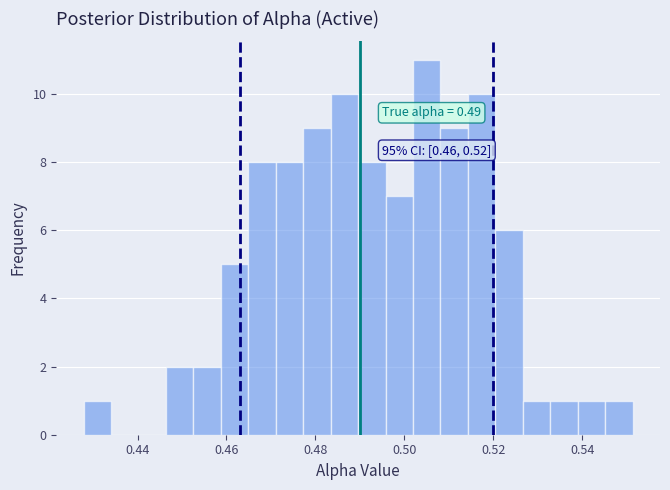

Around what value on the x-axis is the tallest bar? Give the approximate position of its centre, as read against the axis.

0.506